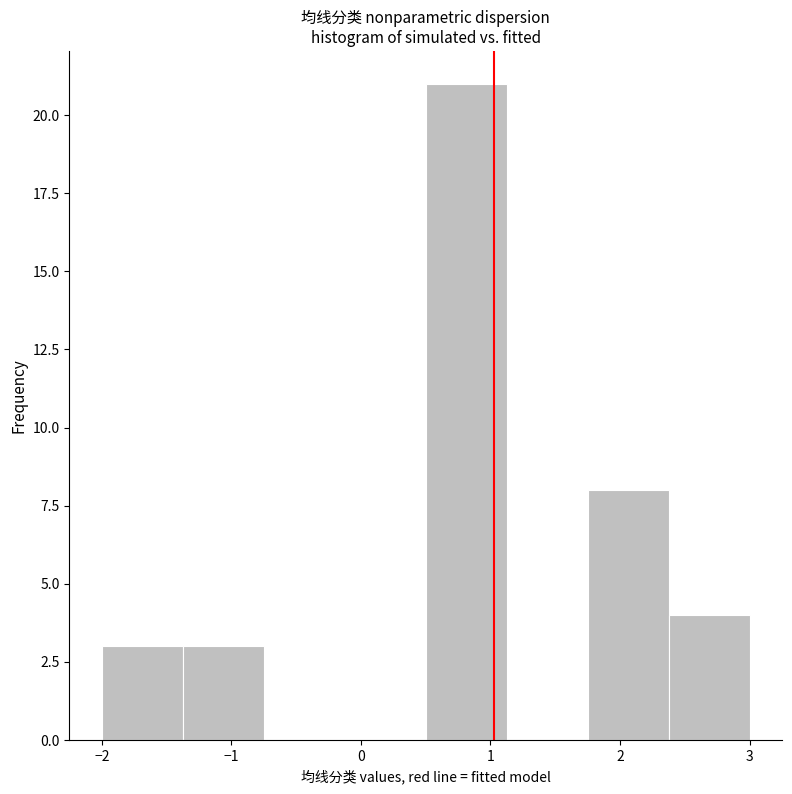

Which range on the x-axis has the tallest bar?

0.5 to 1.1